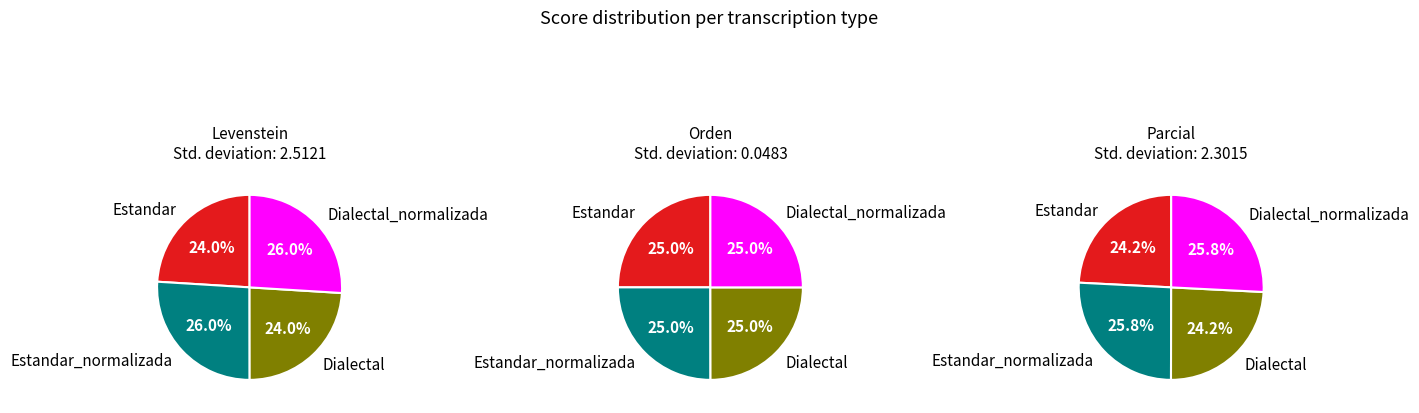

Does Dialectal account for over 50% of the chart?

No